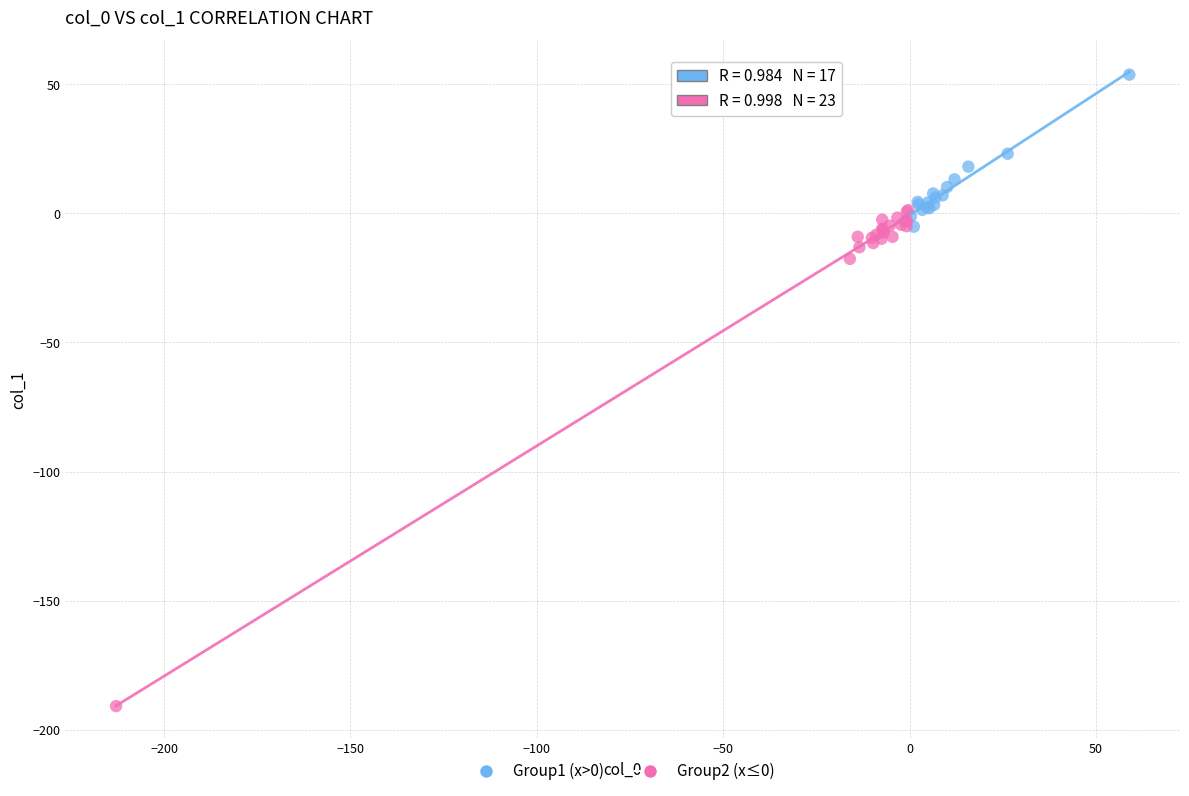

Which series has the widest spread of Y values?

Group2 (x≤0)